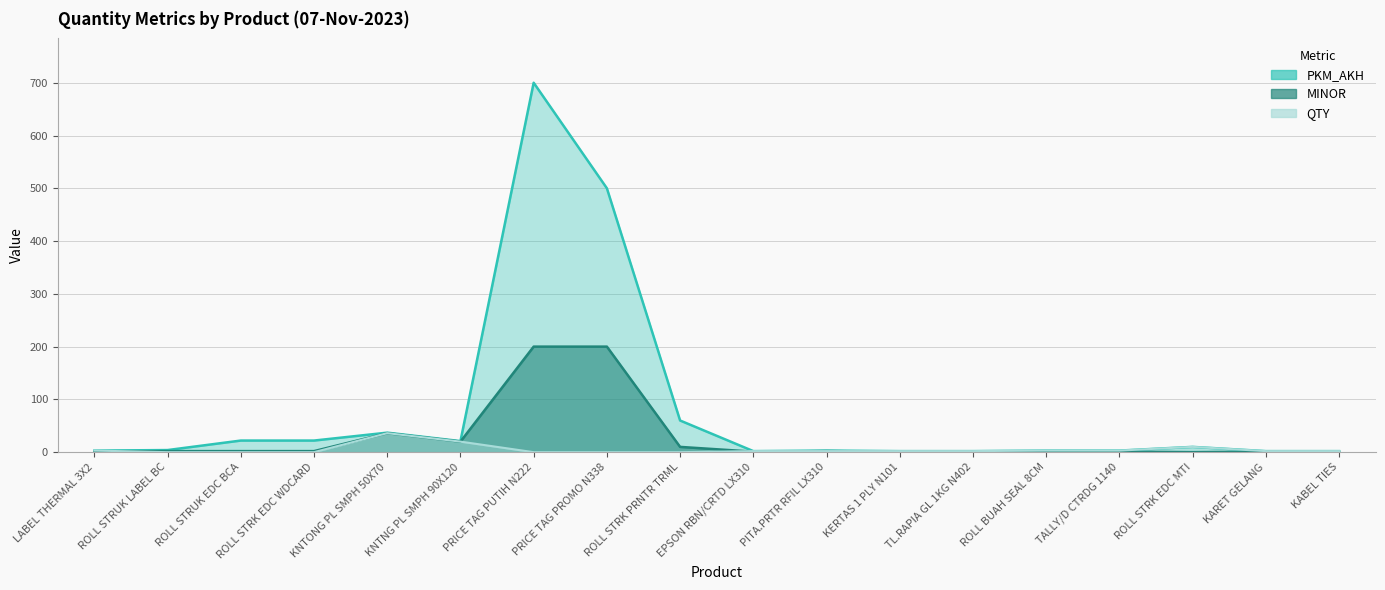

How many lines are shown in the chart?

3